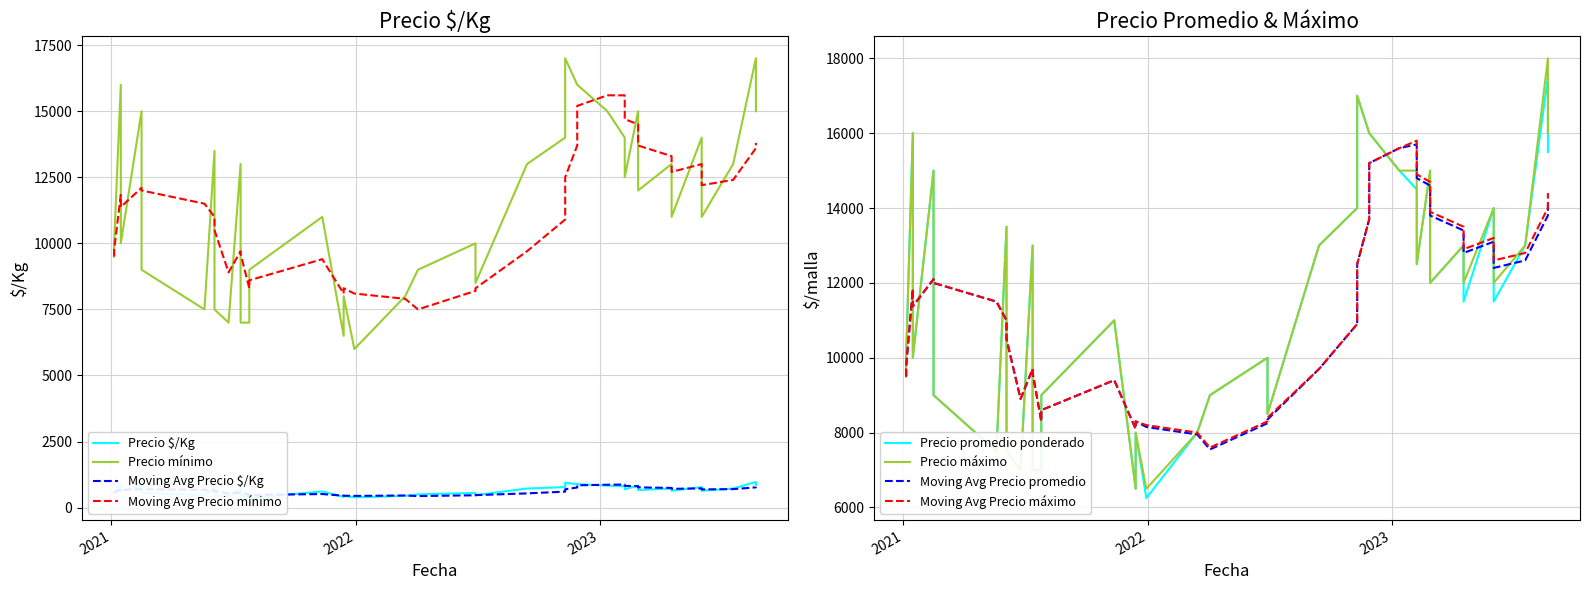

True or false: Precio $/Kg and Precio promedio ponderado cross at least once.

False